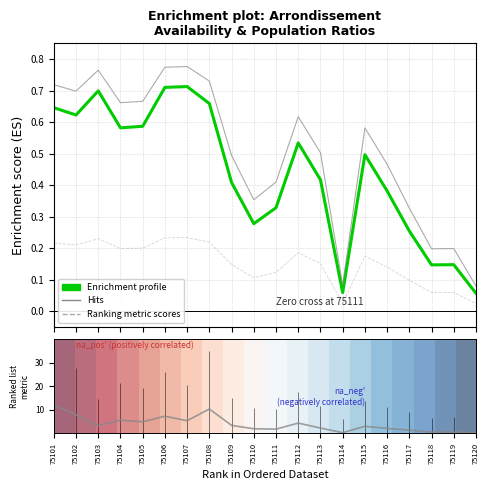

What is the approximate value of ratio_avail at 75116?

0.4